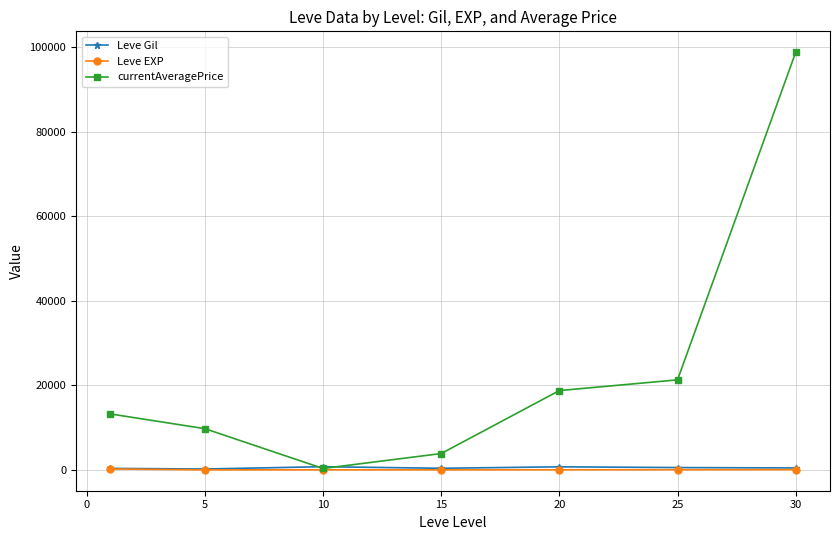

What is the greatest value displayed?

98750.0